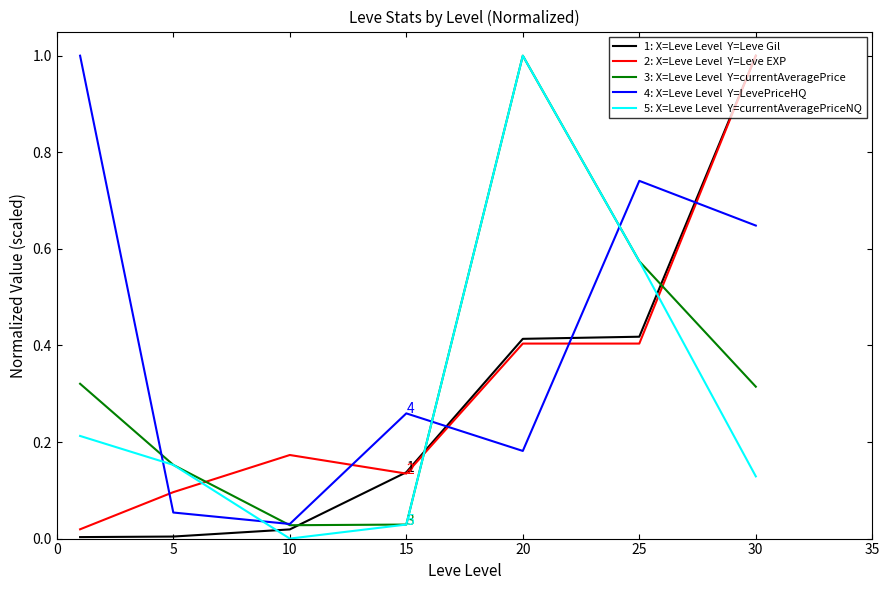

How many lines are shown in the chart?

5